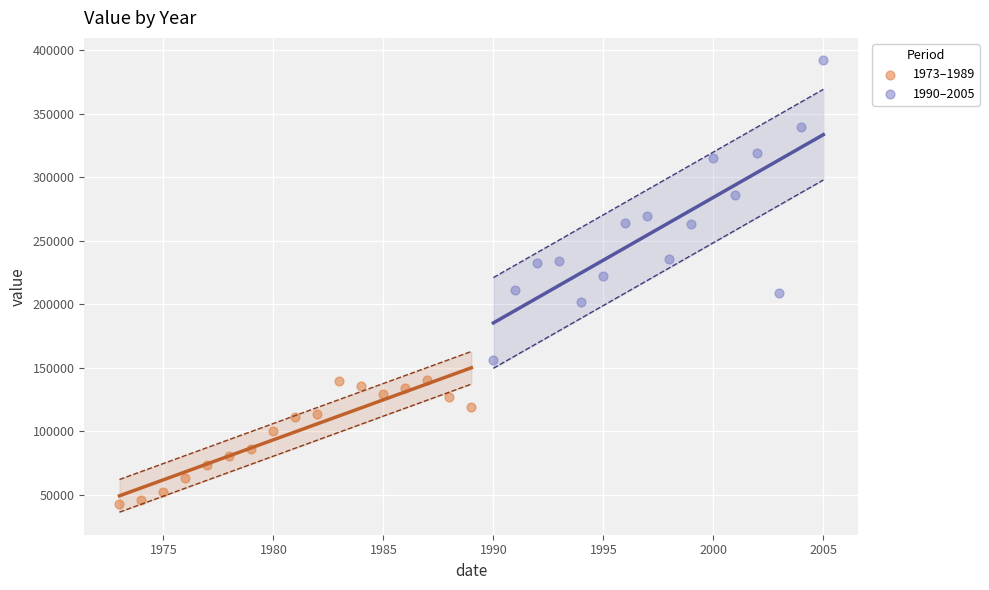

Which series contains the lowest Y value?

1973–1989